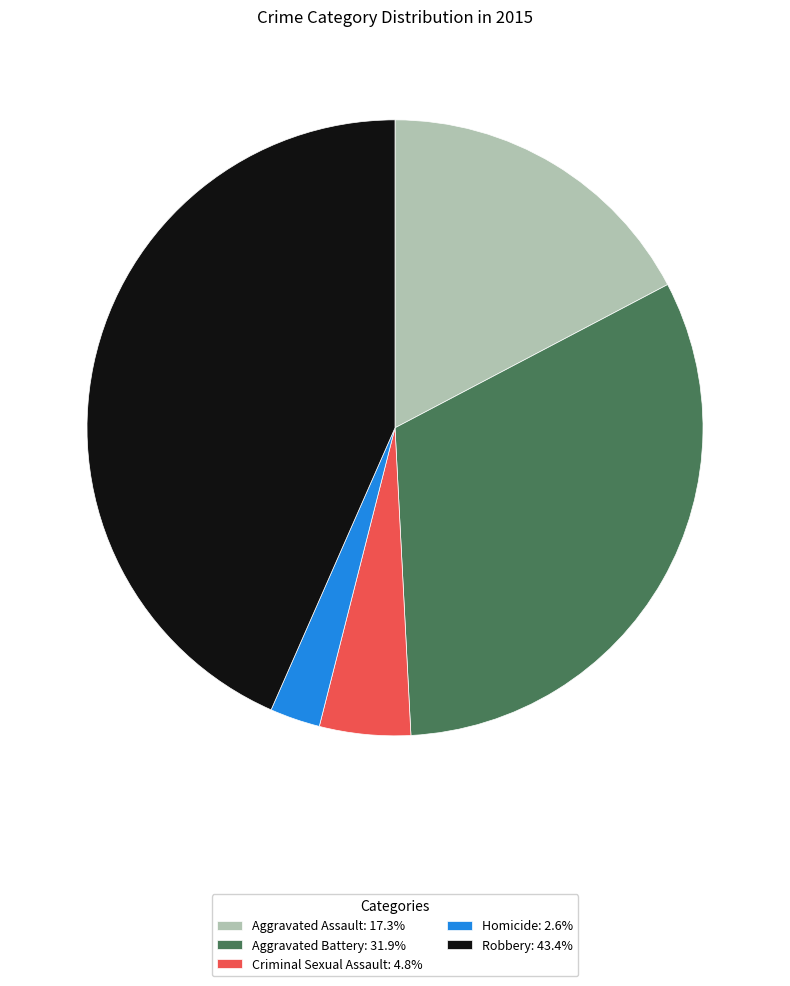

The Aggravated Assault slice represents 17% of the pie. True or false?

True